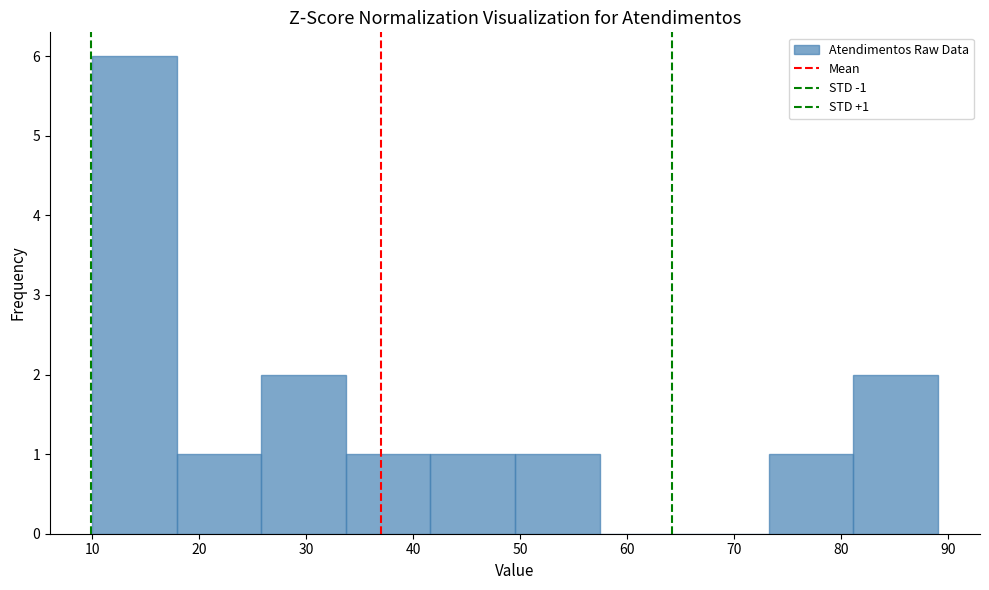

Which range on the x-axis has the tallest bar?

10.0 to 17.9